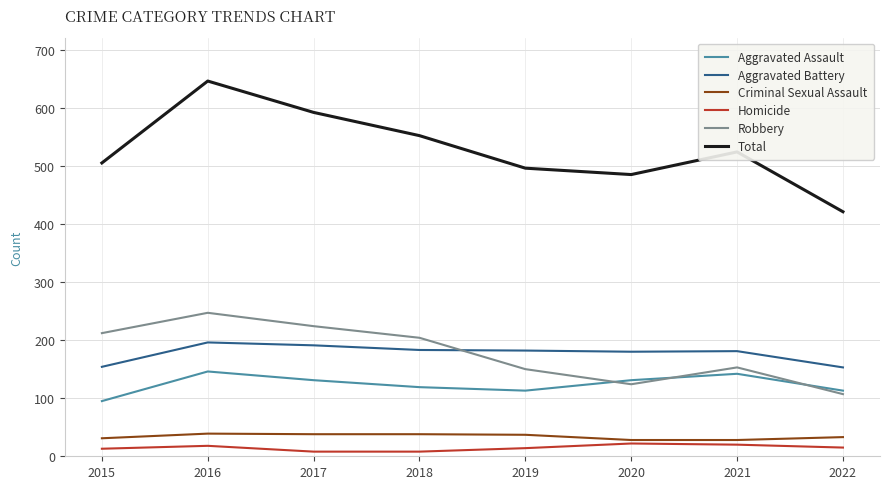

What is the sum of all Homicide values?

118